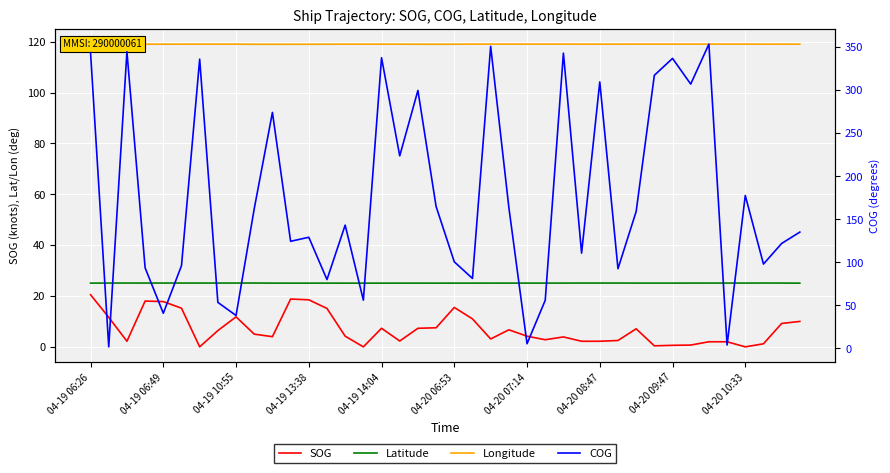

How many data points in Longitude are above 119?

32